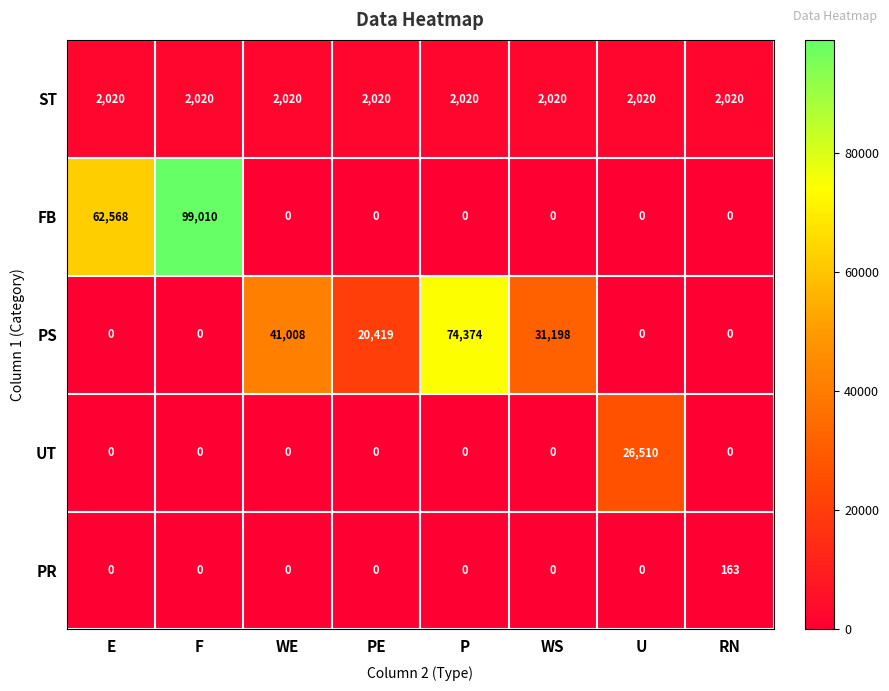

At how many categories does at least one series exceed 16532?

7